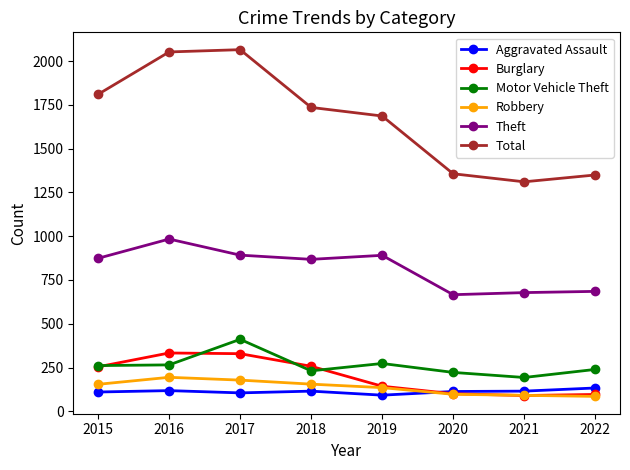

Where is Total nearest to the value 1688?

2019